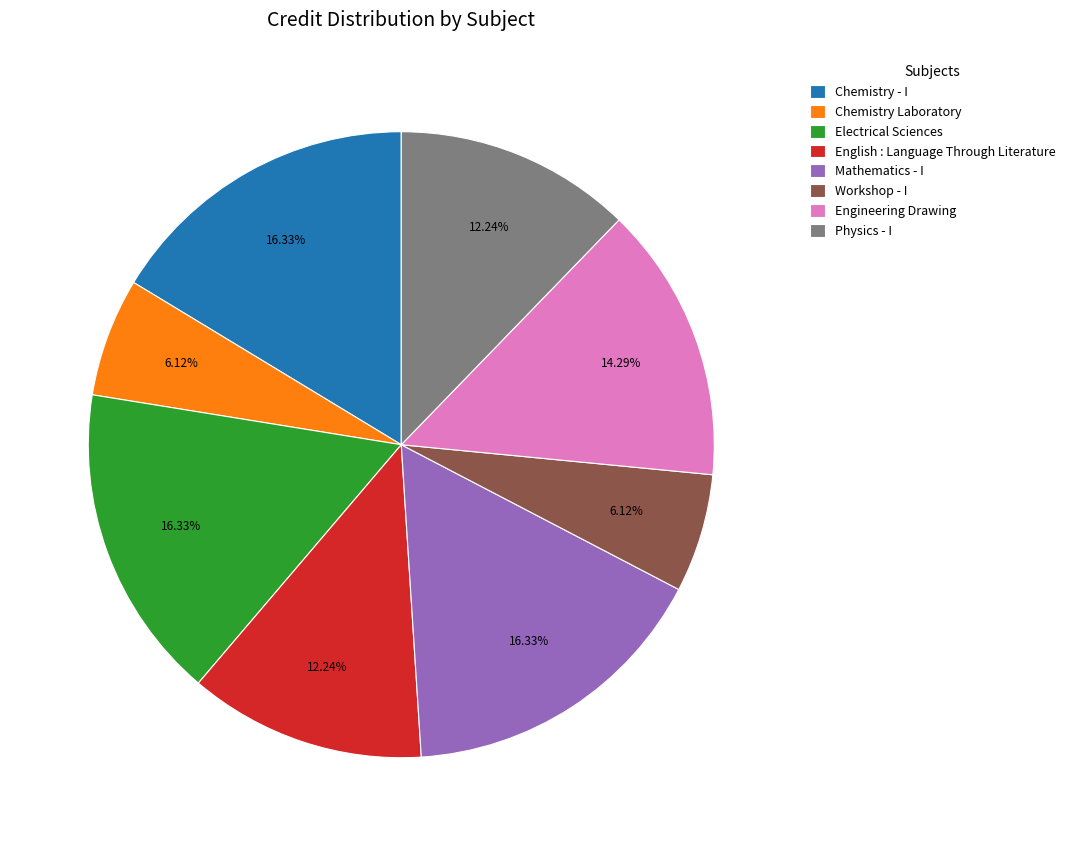

To the nearest percent, what is the combined percentage of Electrical Sciences and Chemistry Laboratory?

22%